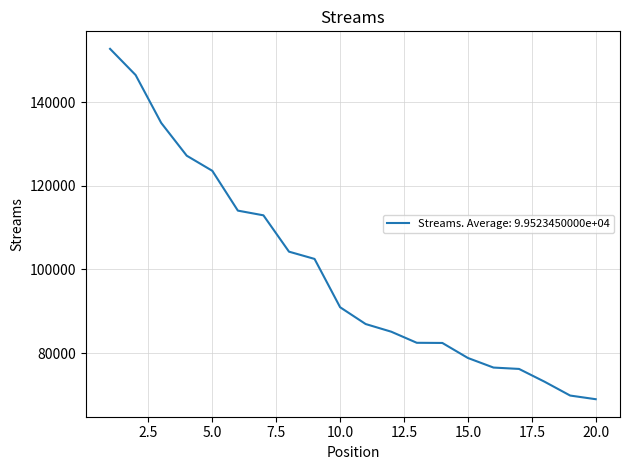

What is the difference between the maximum and minimum values?

83740